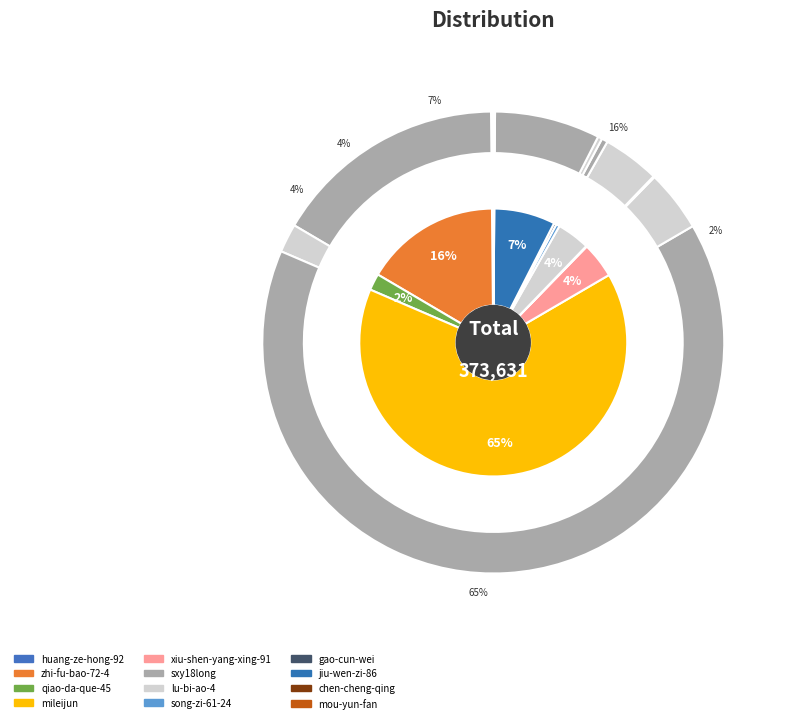

What is the smallest slice in the pie chart?

mou-yun-fan